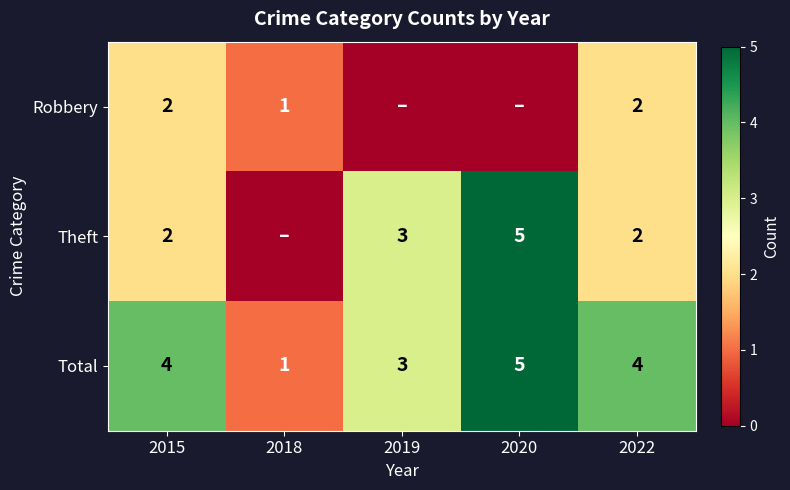

The Theft series shows 3 at 2022. True or false?

False